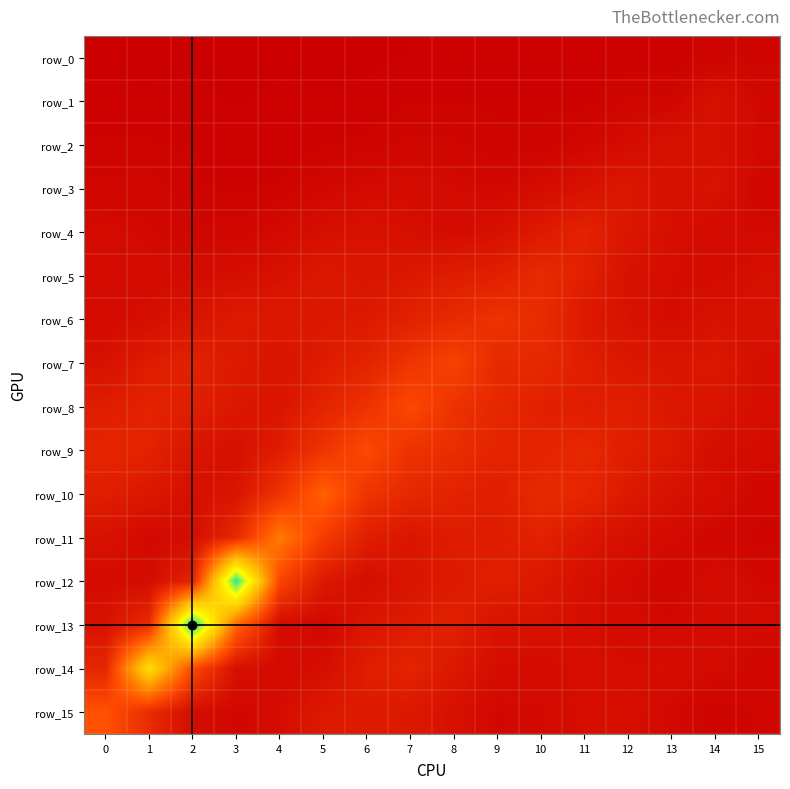

What is the greatest value displayed?

9.2